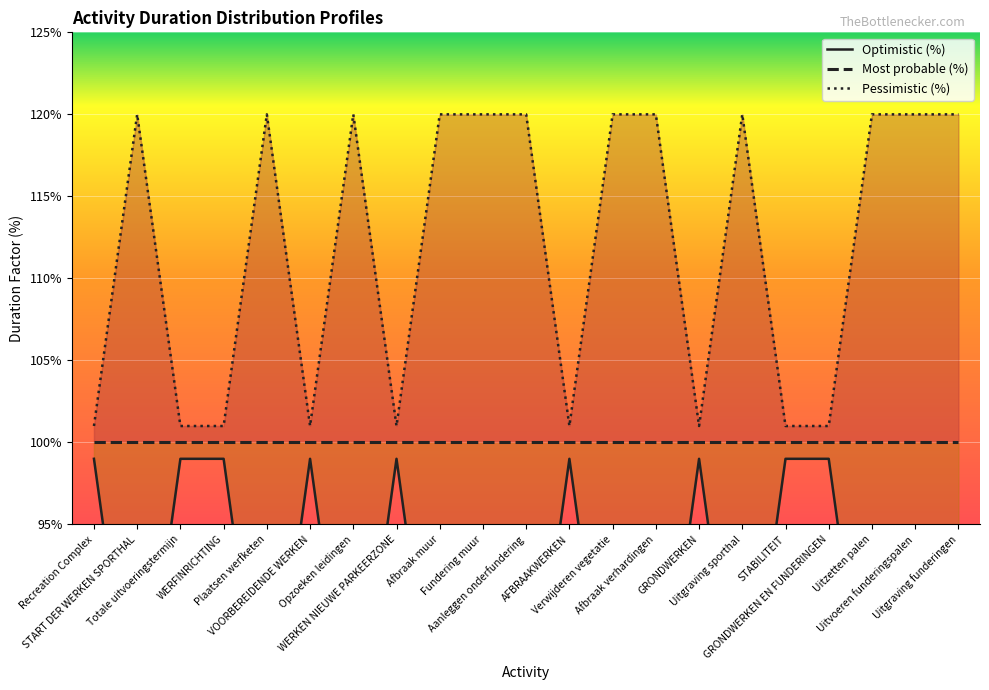

Which category has the highest value across all series?

START DER WERKEN SPORTHAL